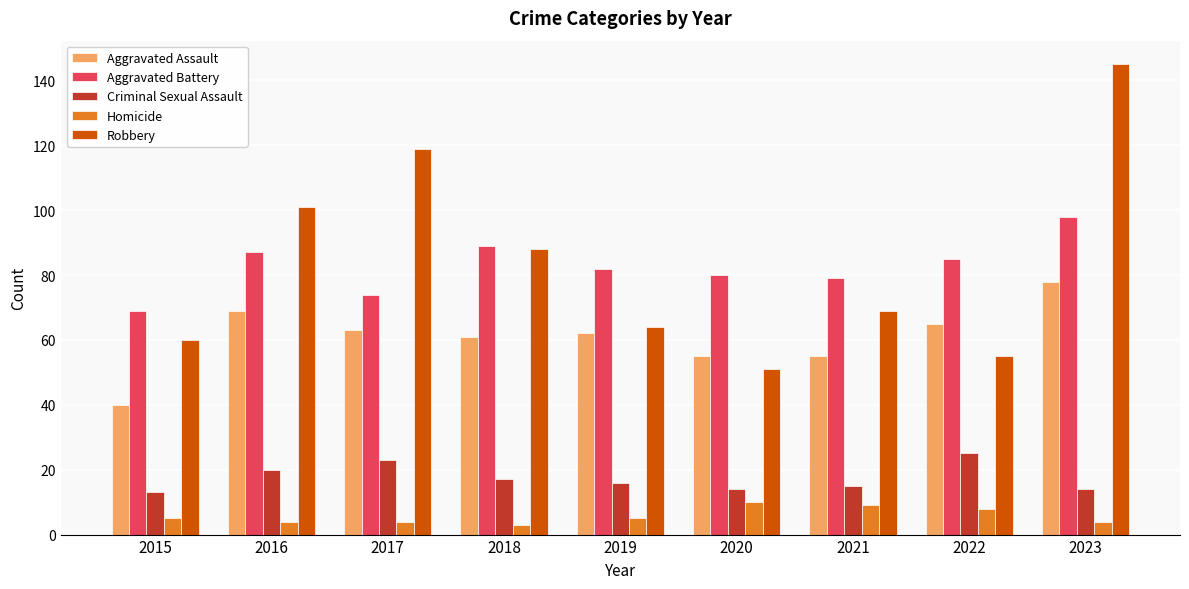

How many categories are shown in the chart?

9